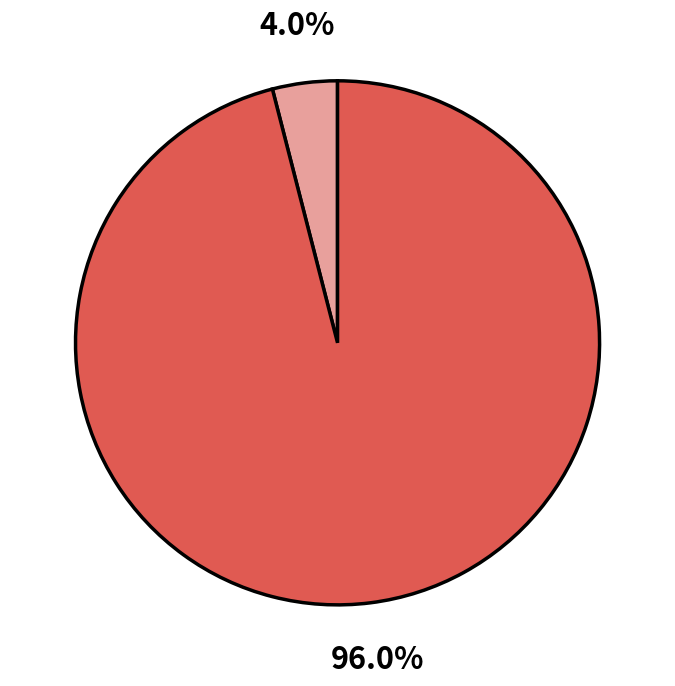

To the nearest percent, what is the average slice percentage?

50%